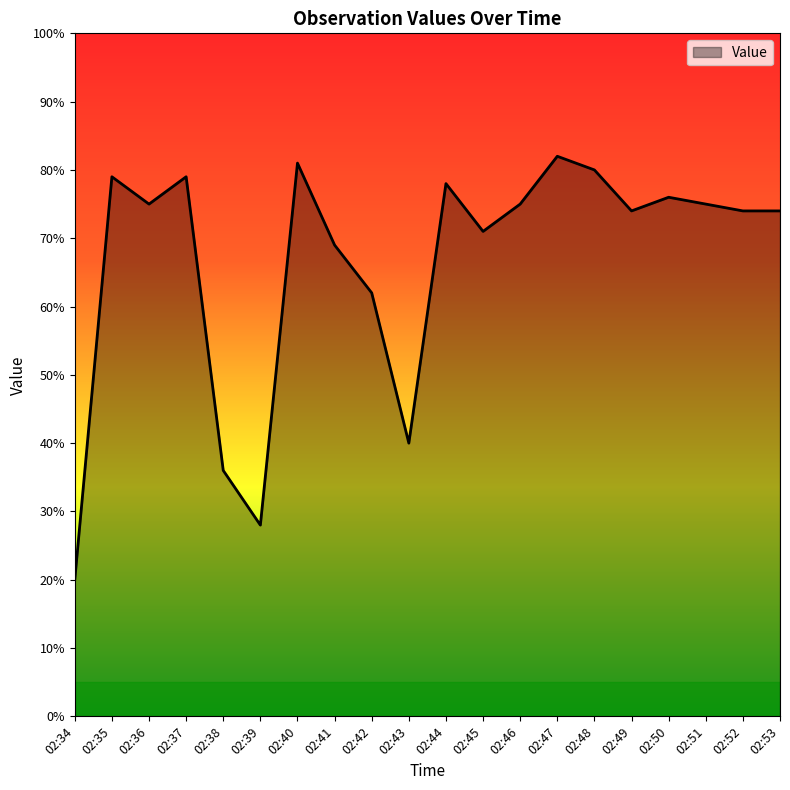

What is the minimum value shown in the chart?

20